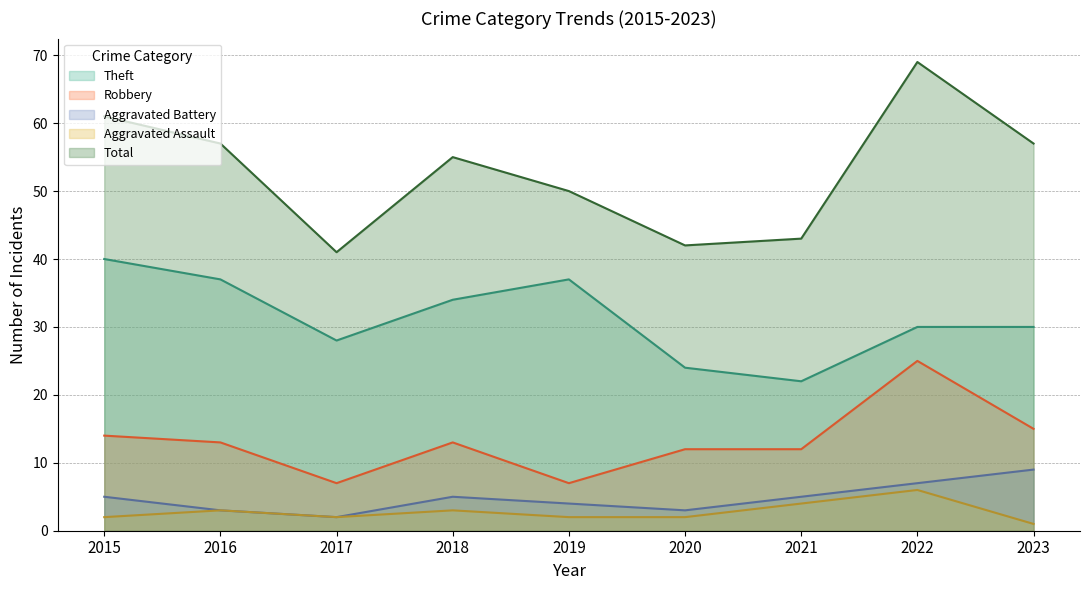

What is the spread (max minus min) of values at 2015?

59